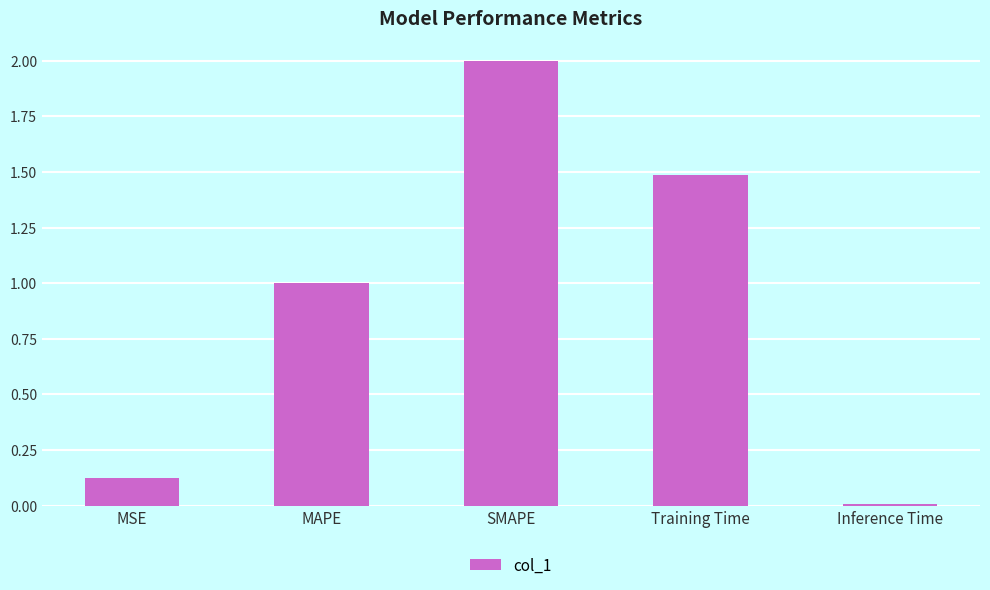

What is the sum of all values?

4.6